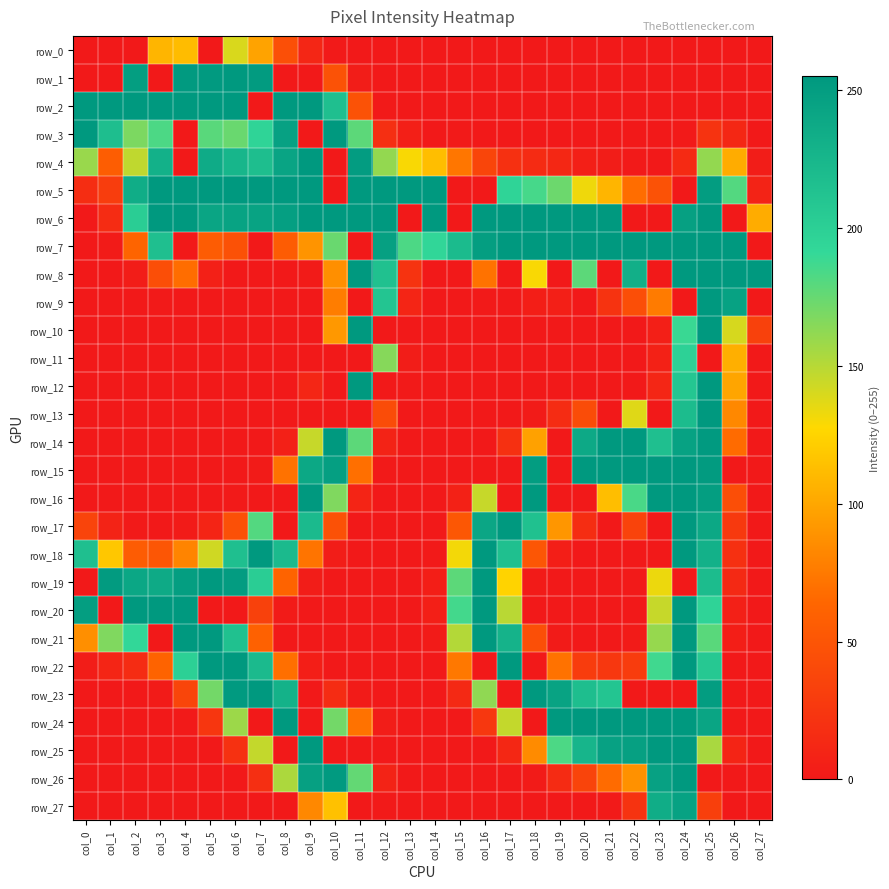

True or false: row_27 has a value of 0 at col_17.

True